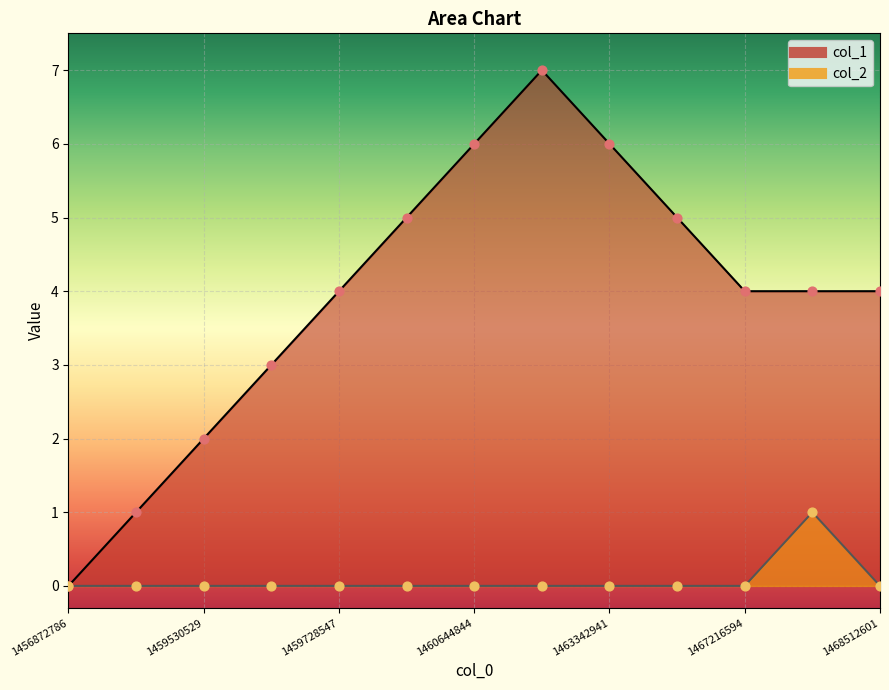

Is the value of col_2 at 1460045311 greater than the value of col_1 at 1459728547?

No